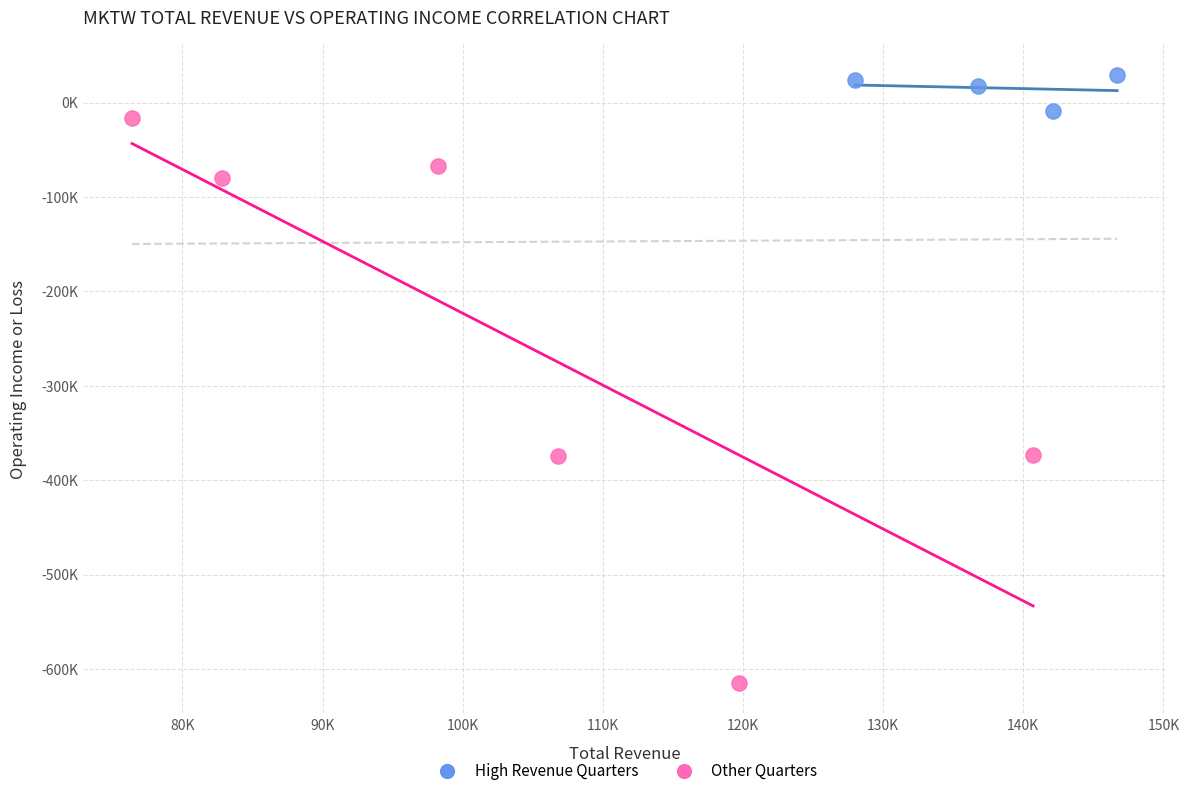

Which series has the largest Y range (max minus min)?

Other Quarters